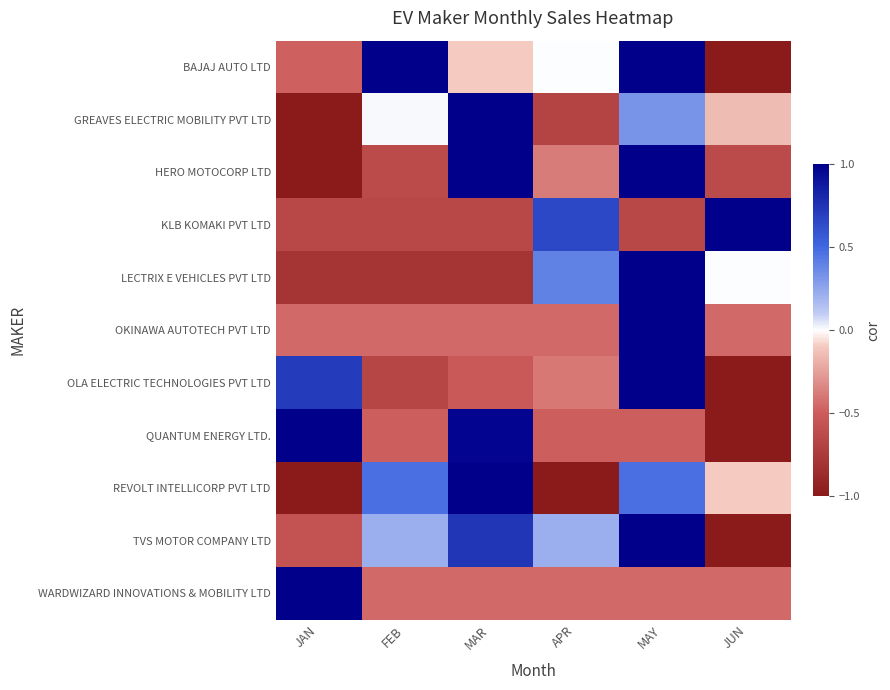

Which has a higher value, JAN or MAY?

MAY